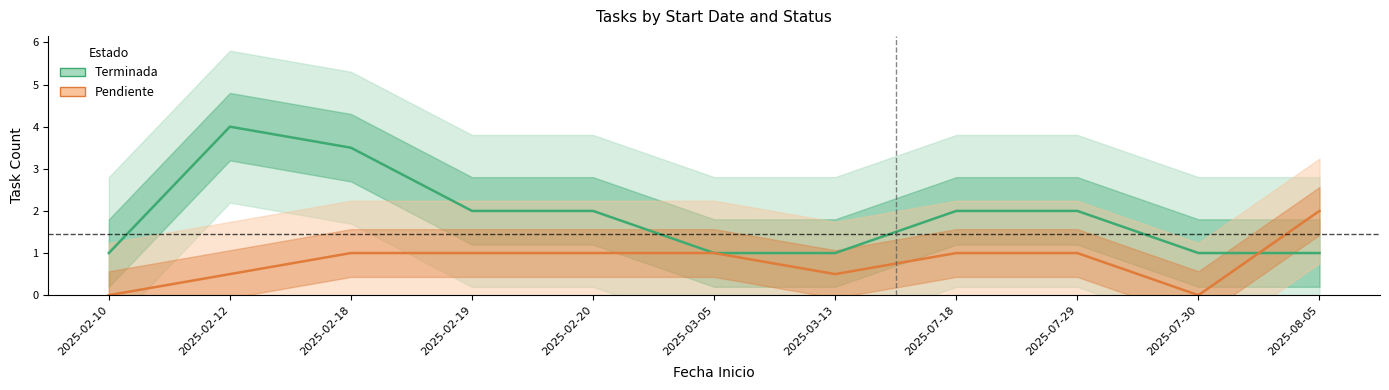

What are all the series names shown in the legend?

Terminada, Pendiente